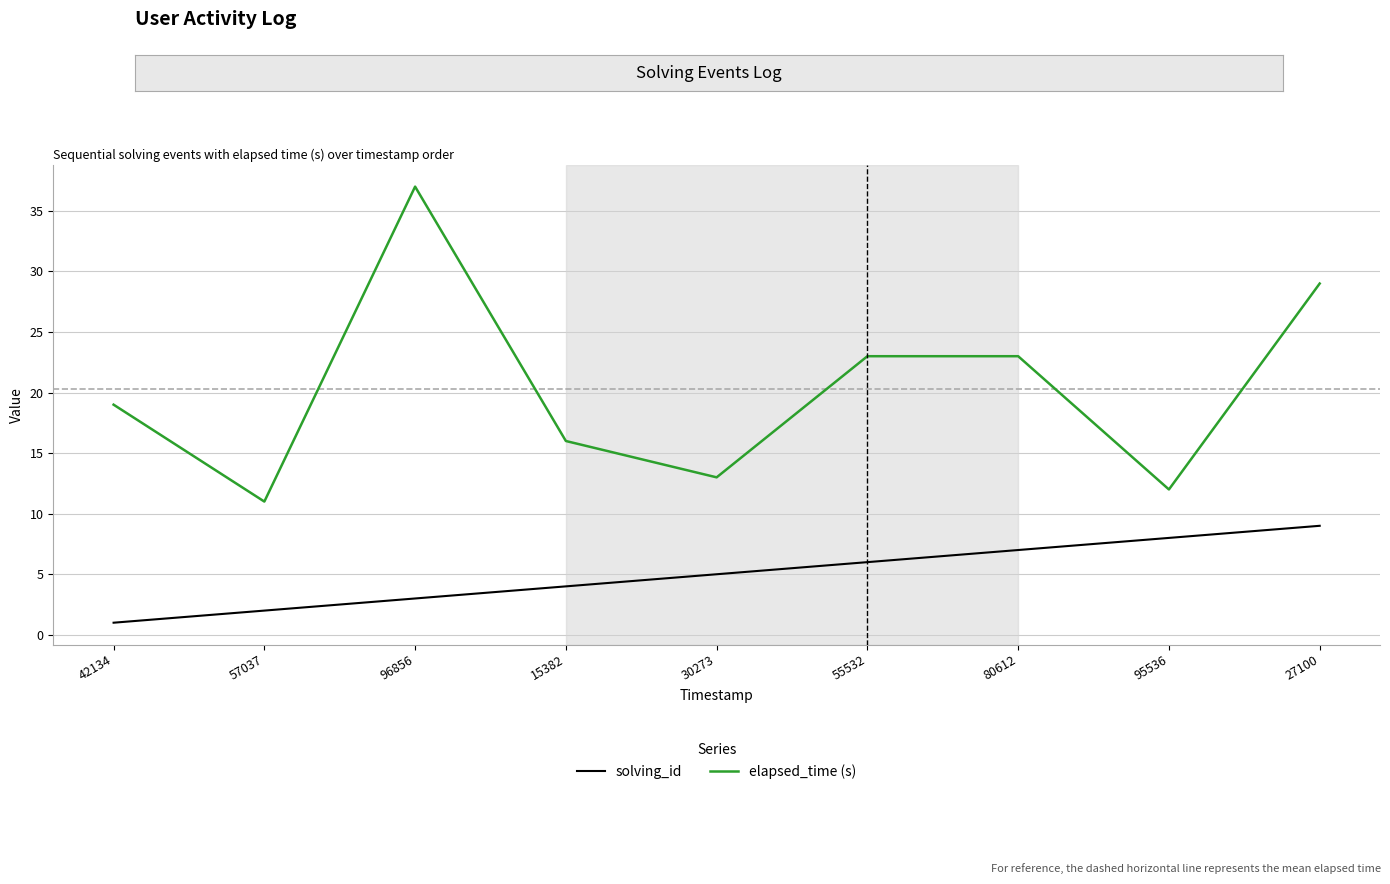

What is the difference between the elapsed_time (s) values at 57037 and 96856?

26